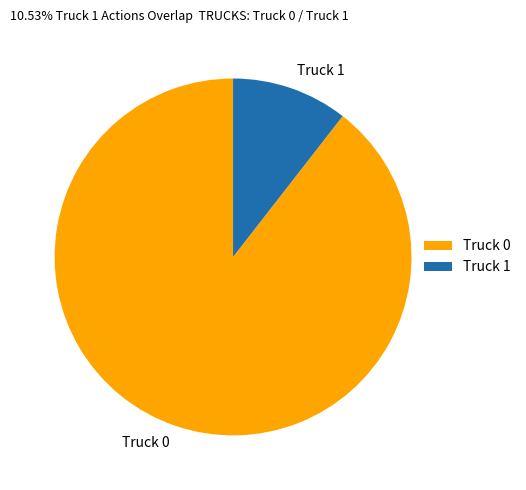

Combined, do Truck 0 and Truck 1 account for over 50%?

Yes